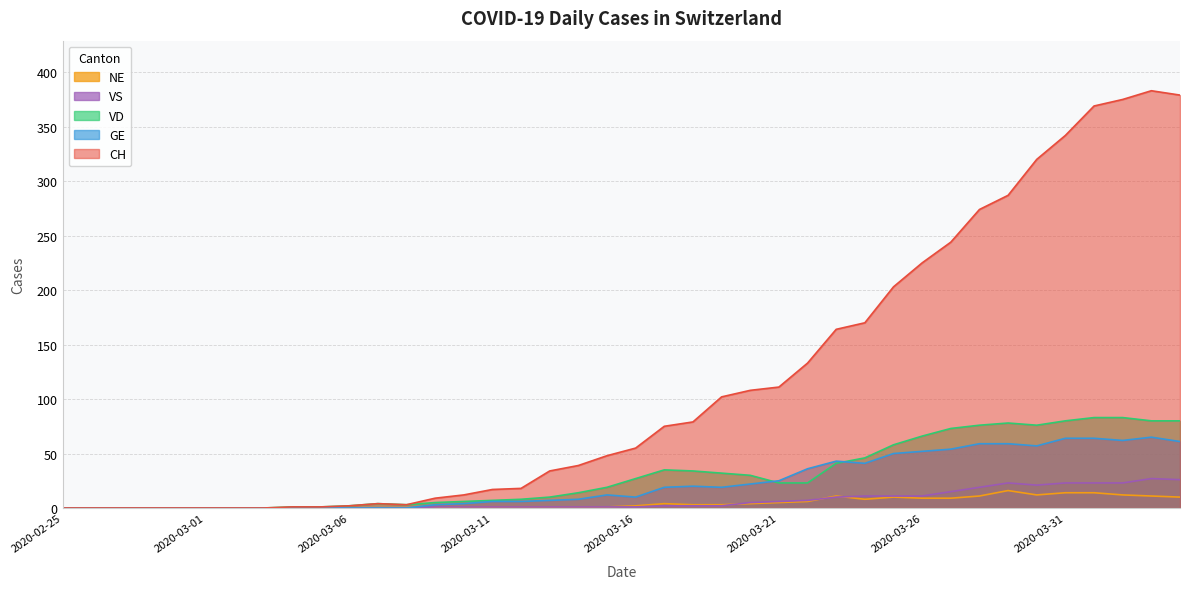

What position from the left is 2020-03-28?

33